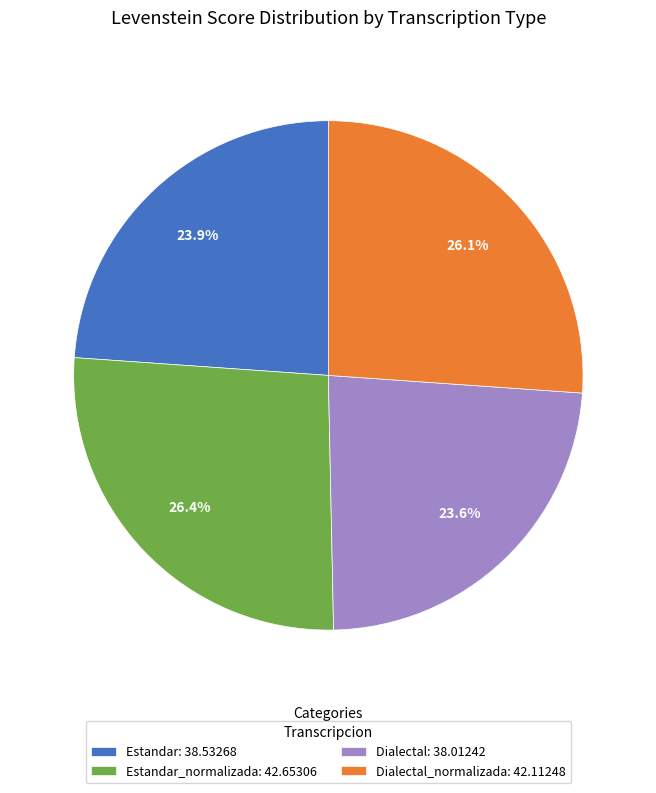

What is the ratio of the value at Estandar: 38.53268 to the value at Dialectal: 38.01242?

1.0